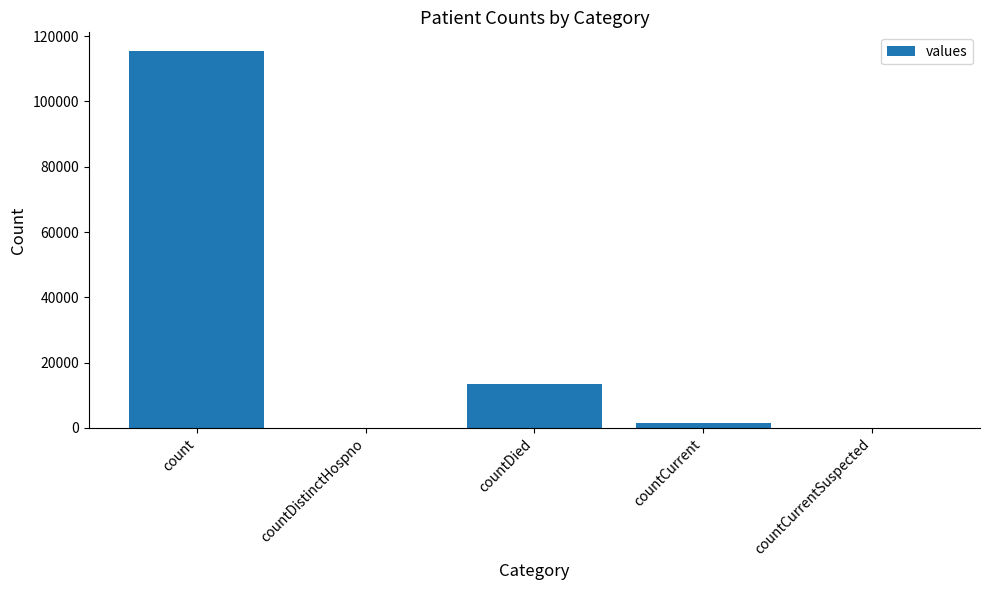

The chart shows a value of 13343 at countDied. True or false?

True